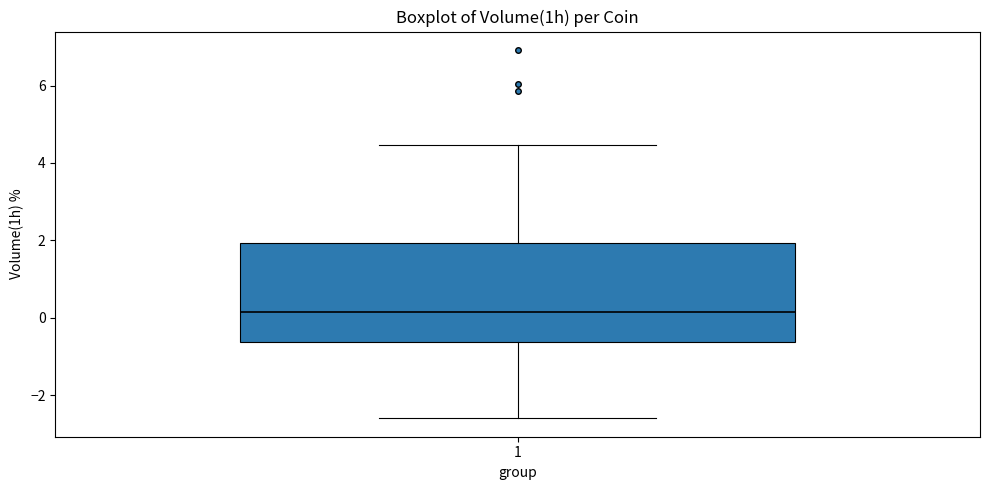

Read this box plot against the y-axis: the position of the median line, the range covered by the box, and the ends of both whiskers. The values are not printed on the chart, so give them approximately, as read against the axis.

median 0.2, box -0.6 to 2.0, whiskers -2.6 to 4.4